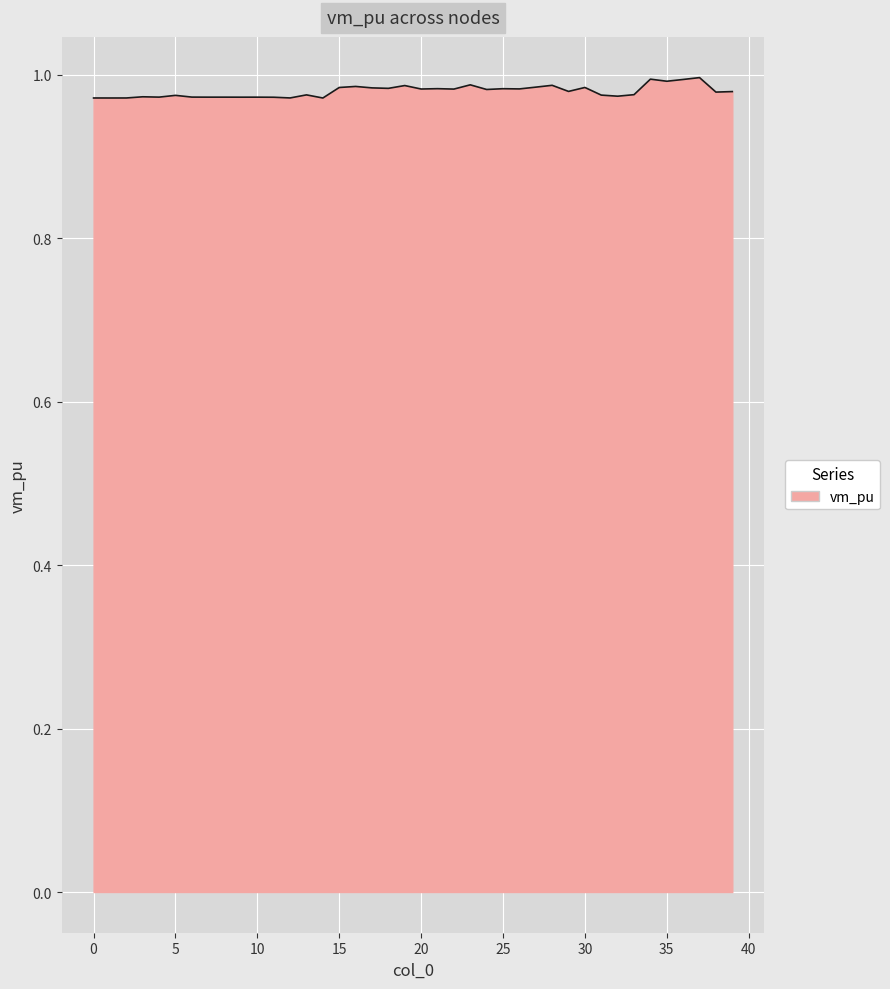

Count the values in the range 0 to 1.

40